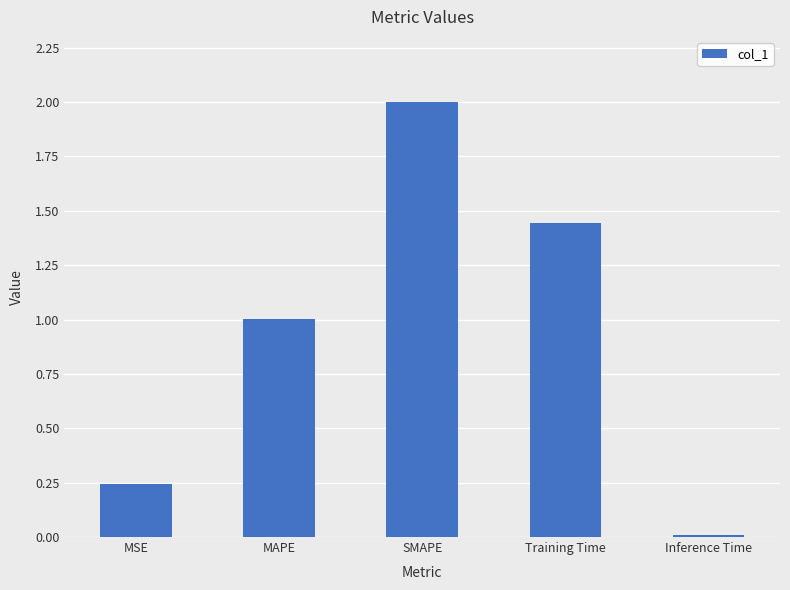

How many bars are there in total?

5